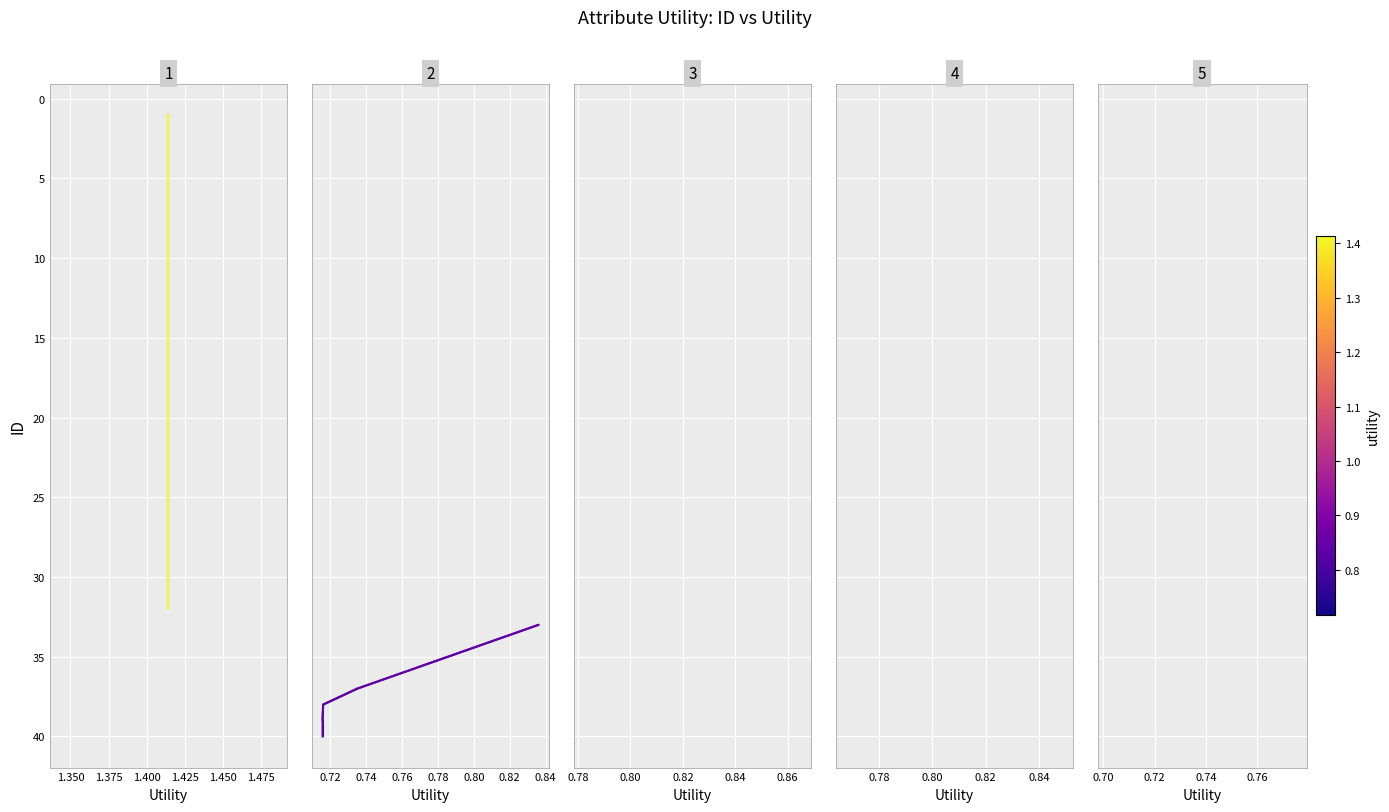

What is the minimum value shown in the chart?

1